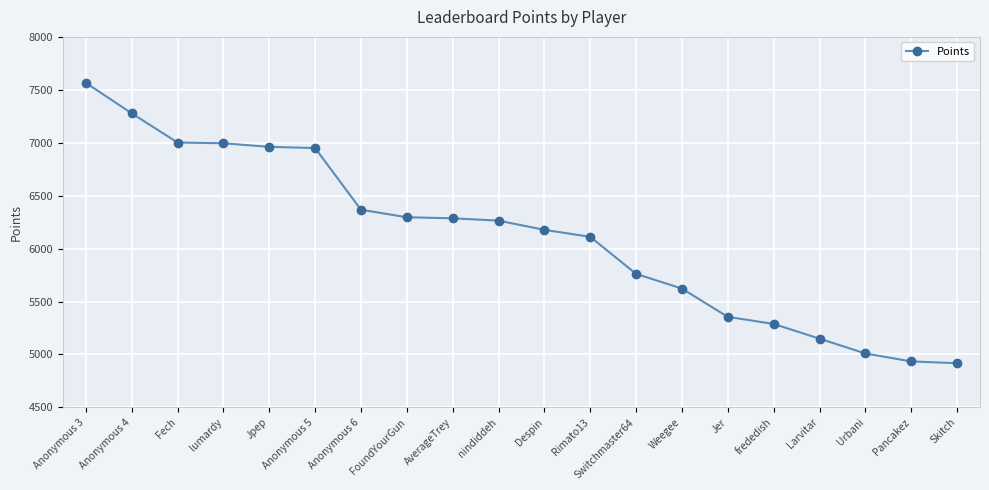

What is the change in value from AverageTrey to Pancakez?

-1352